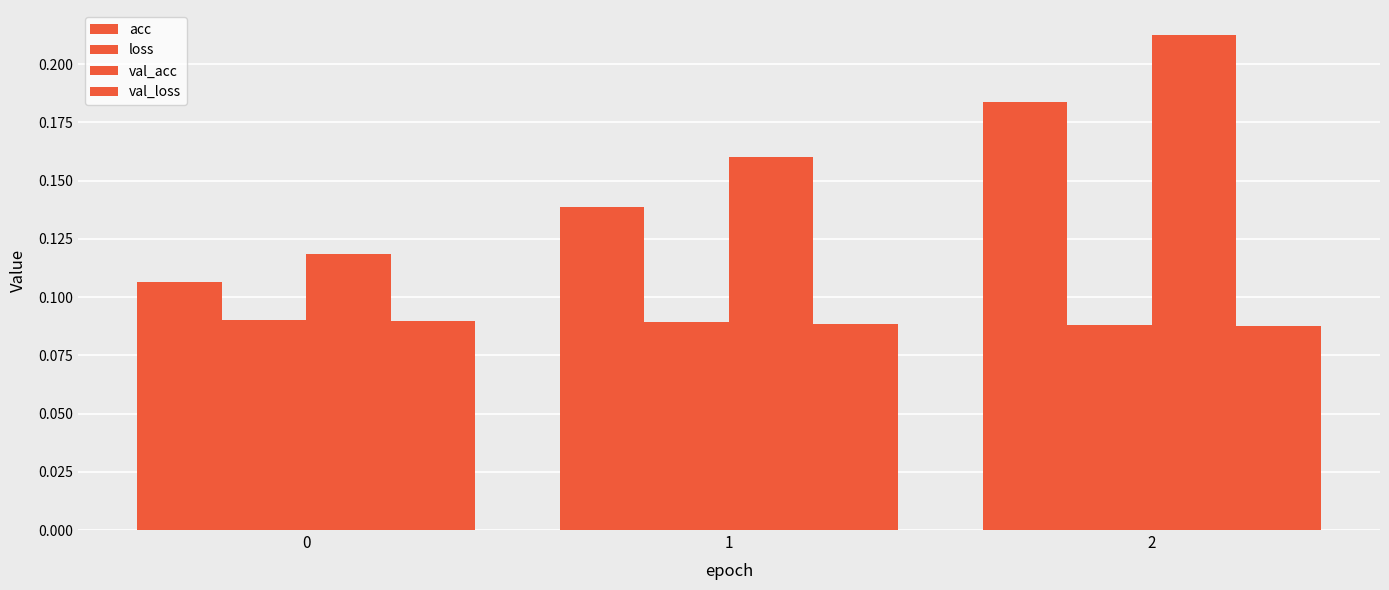

Which series has the largest total across all categories?

val_acc